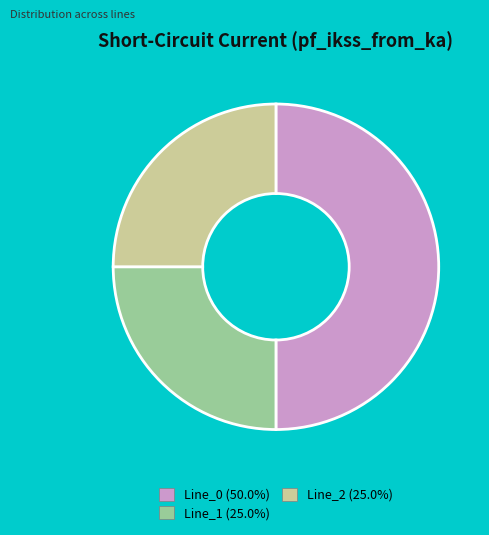

True or false: Line_2 accounts for 25% of the total.

True